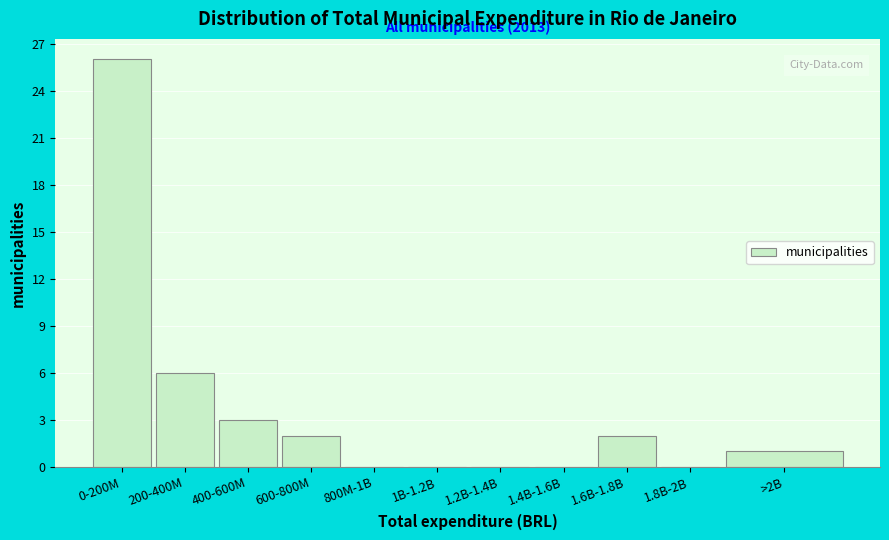

Reading left to right, extract all data points from this chart.

0-200M=26	200-400M=6	400-600M=3	600-800M=2	800M-1B=0	1B-1.2B=0	1.2B-1.4B=0	1.4B-1.6B=0	1.6B-1.8B=2	1.8B-2B=0	>2B=1